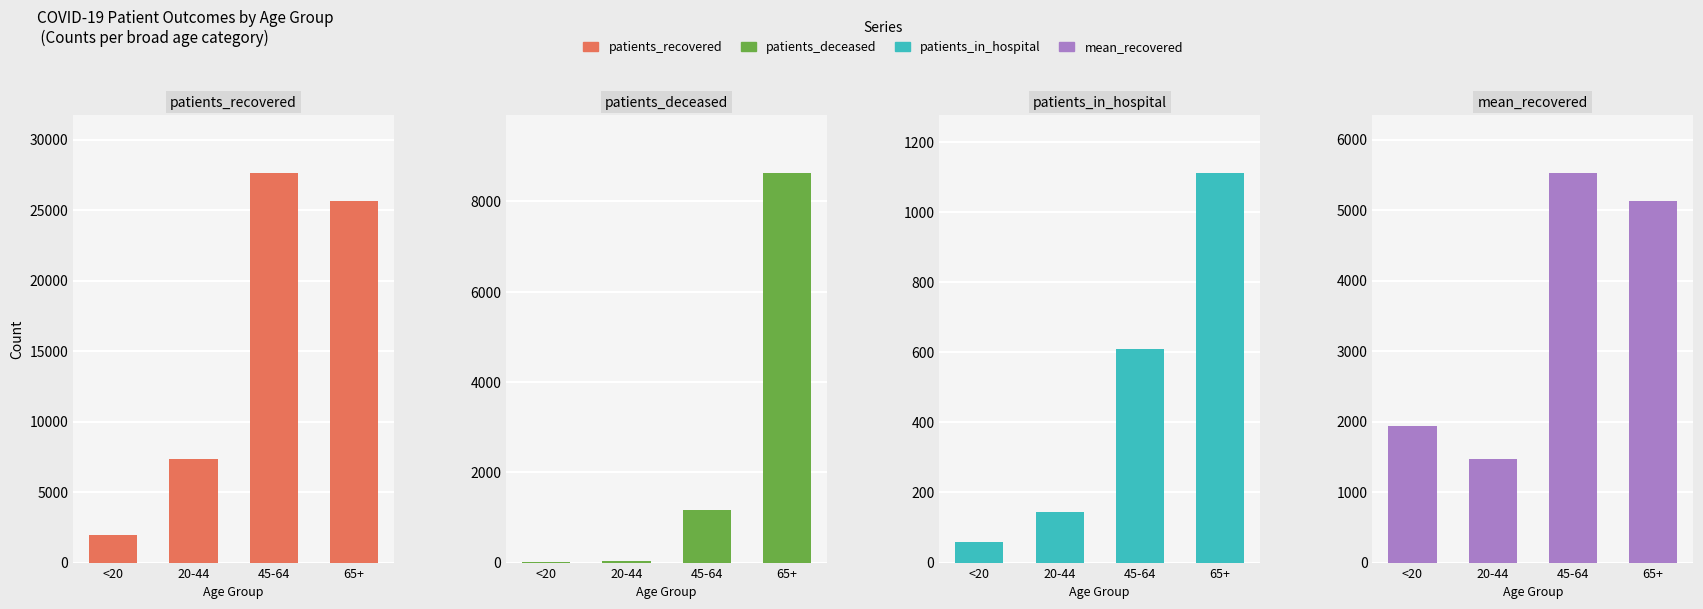

What is the maximum value shown in the chart?

27627.0